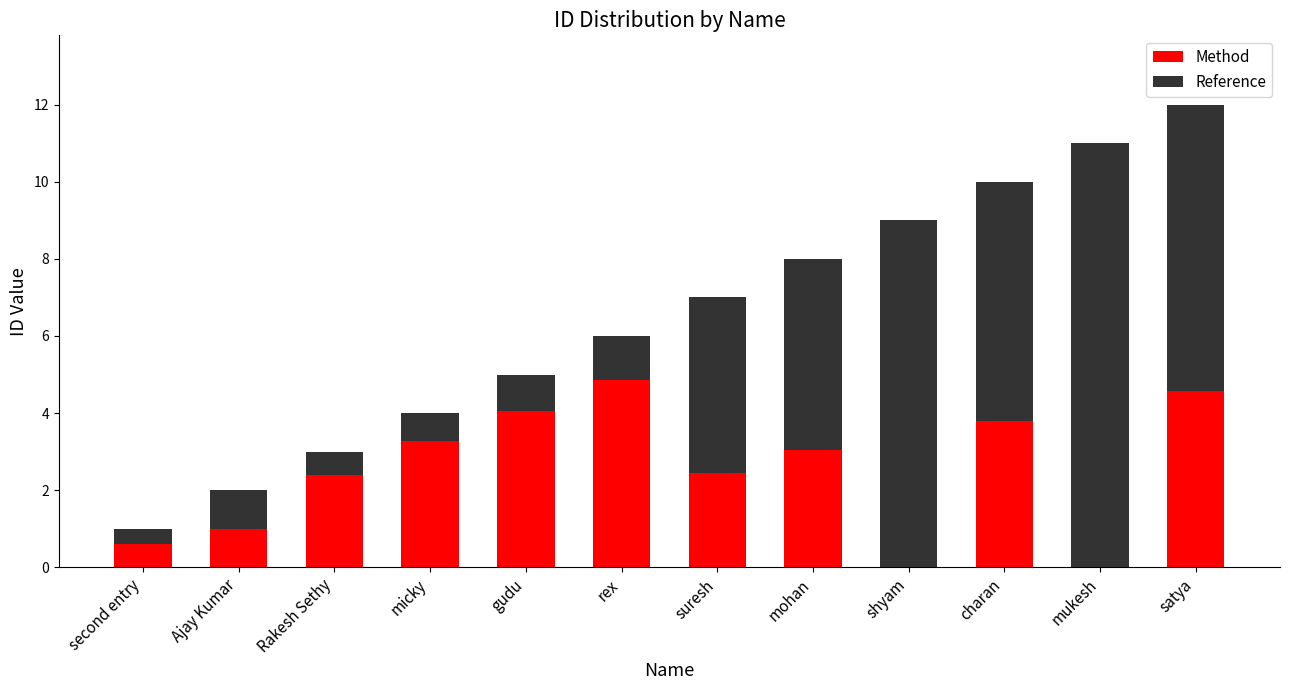

The value of Method at Rakesh Sethy is 1.2. True or false?

False